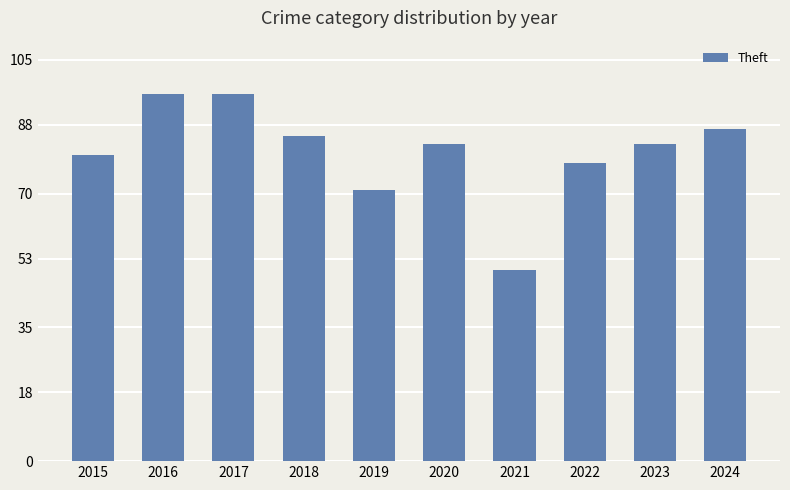

What is the value of the 3rd bar from the left?

96